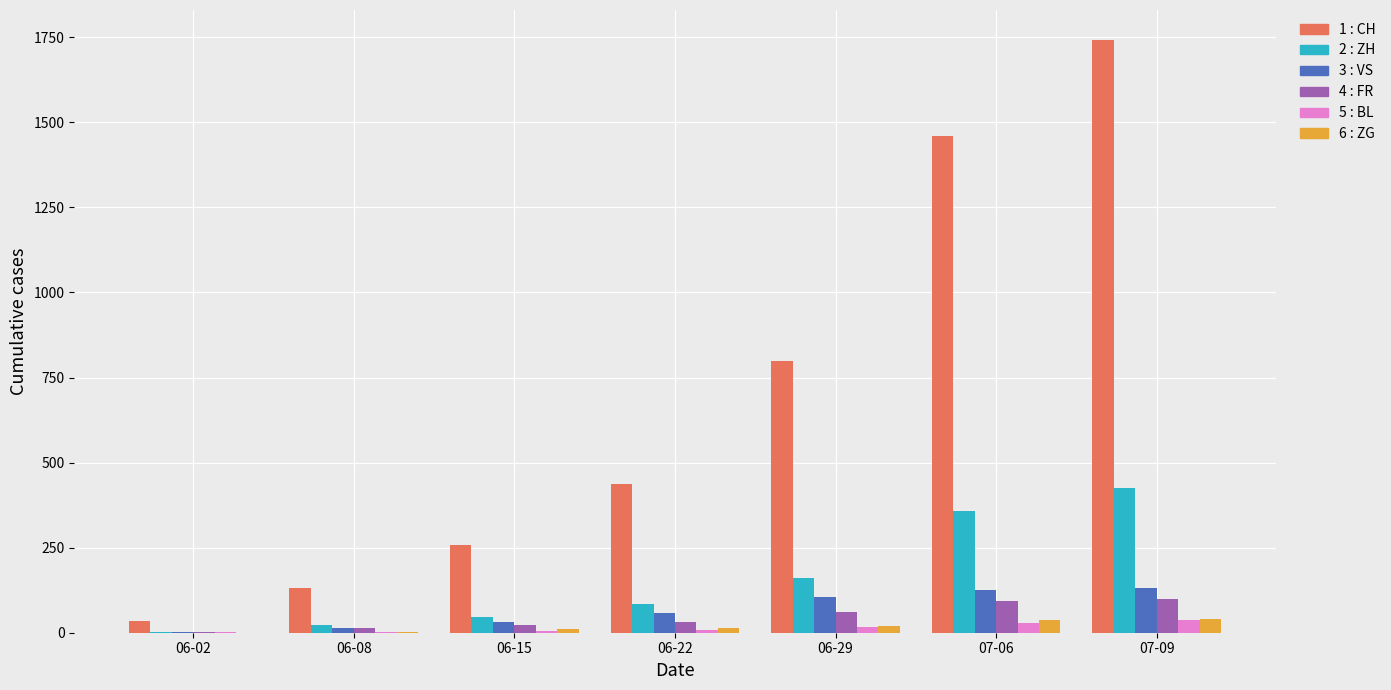

At which category is the sum across all series the highest?

07-09